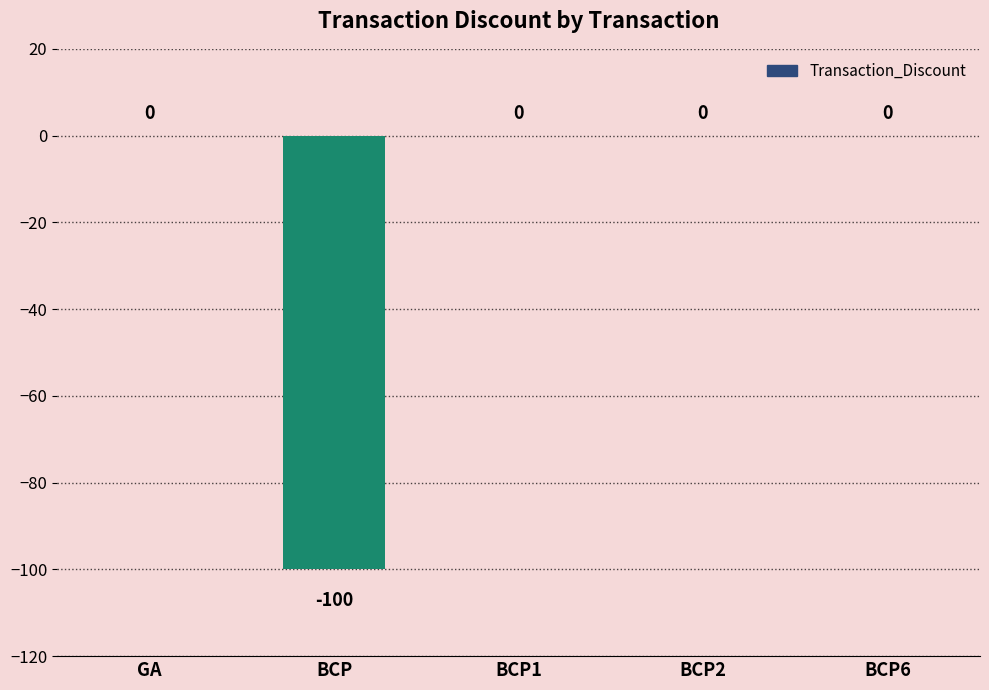

The chart shows a value of -42 at GA. True or false?

False